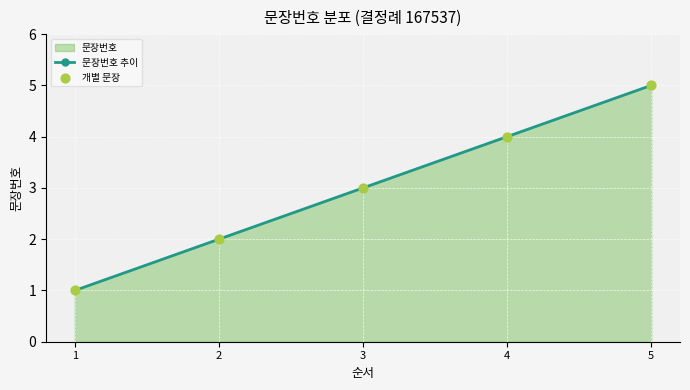

Which series contains the lowest Y value?

문장번호 추이